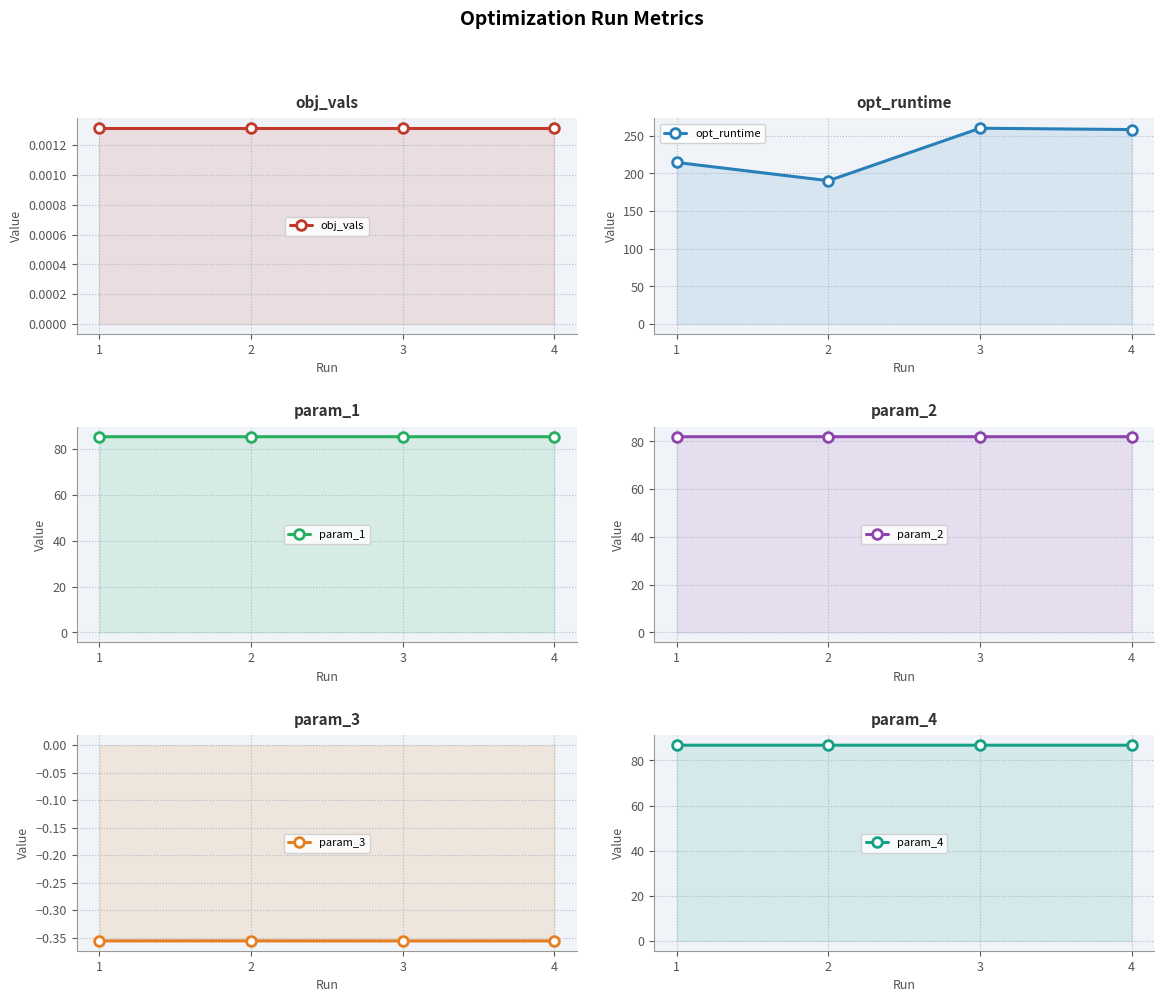

True or false: param_3 and param_4 cross at least once.

False